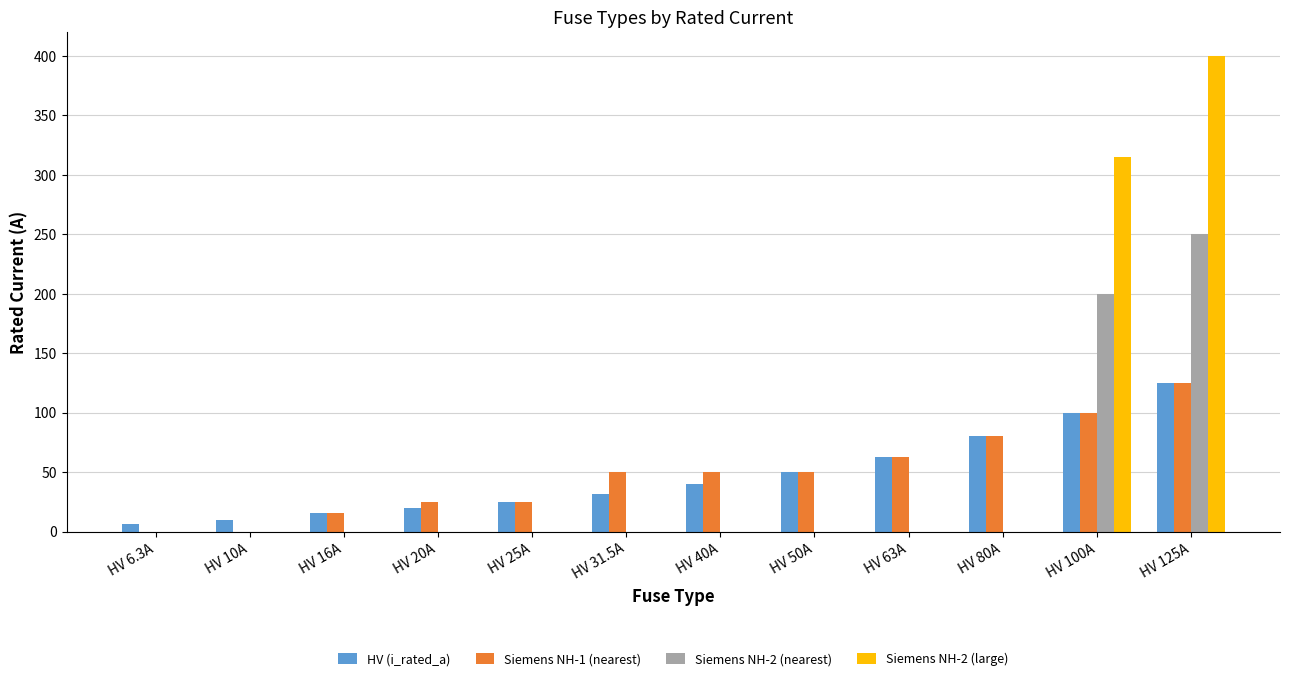

What is the sum of all Siemens NH-2 (large) values?

715.0